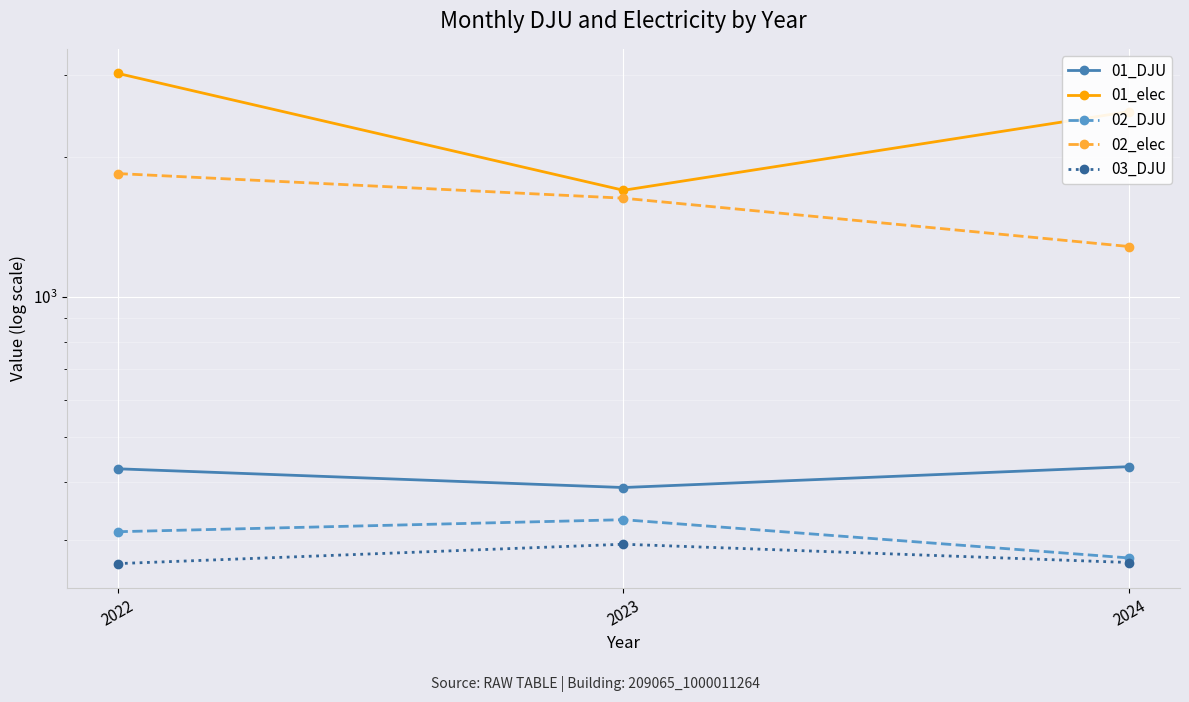

At 2023, list the series in order from largest to smallest.

01_elec, 02_elec, 01_DJU, 02_DJU, 03_DJU